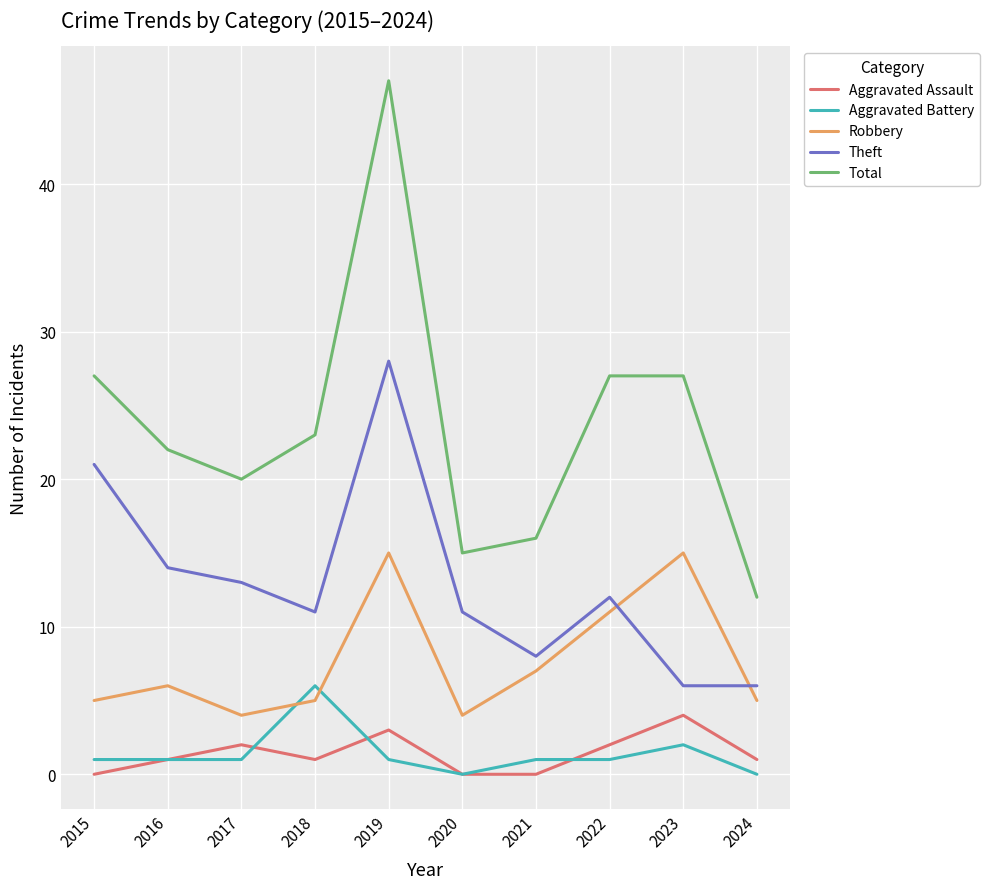

True or false: Theft and Total cross at least once.

False